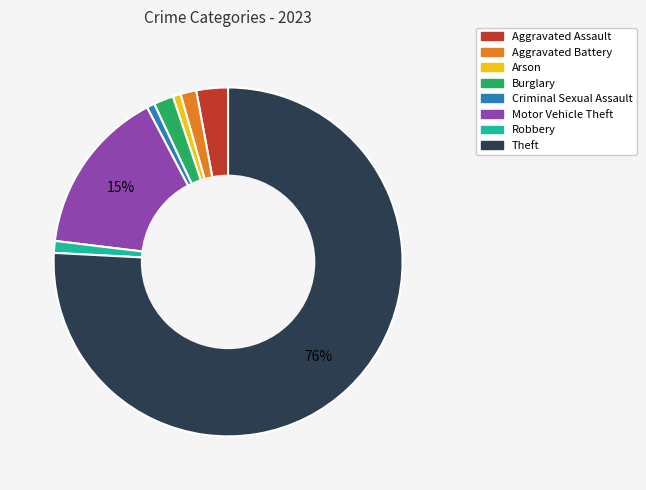

To the nearest percent, what is the difference between the largest and smallest slice percentages?

75%